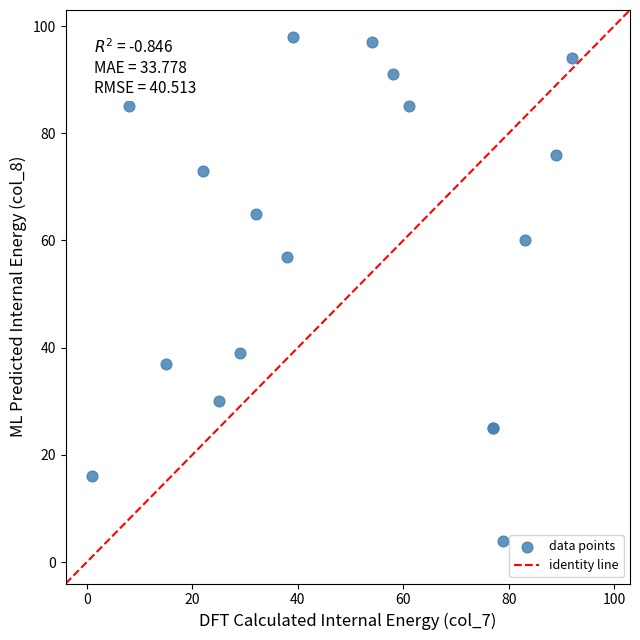

What Y value in the scatter plot is closest to 51?

57